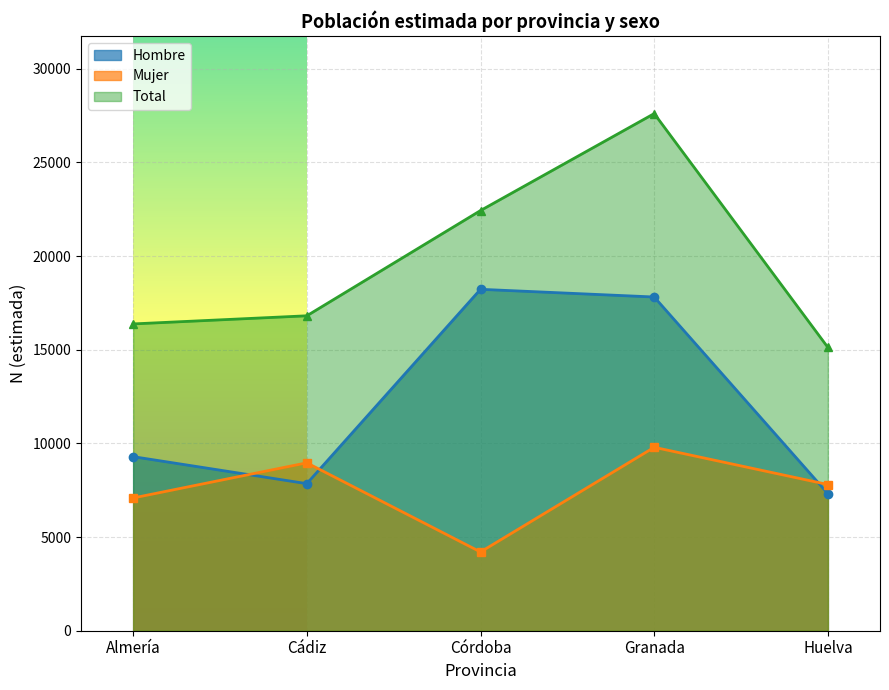

At how many categories does at least one series exceed 22969?

1